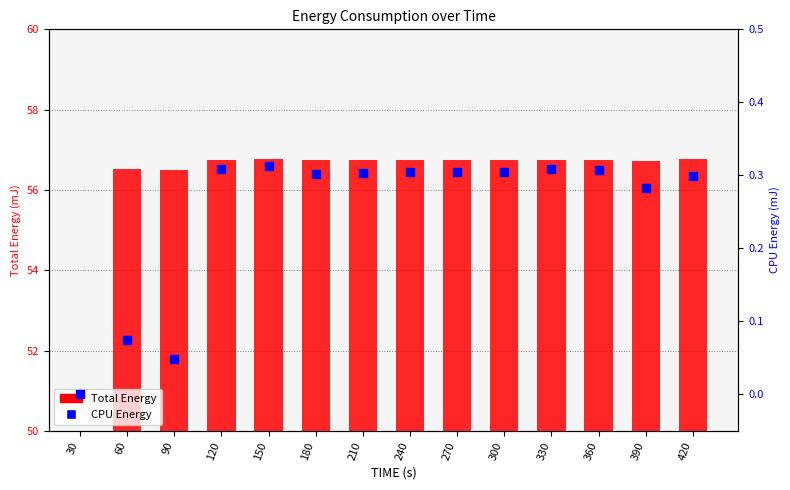

What is the total value across all series at 420?

57.1